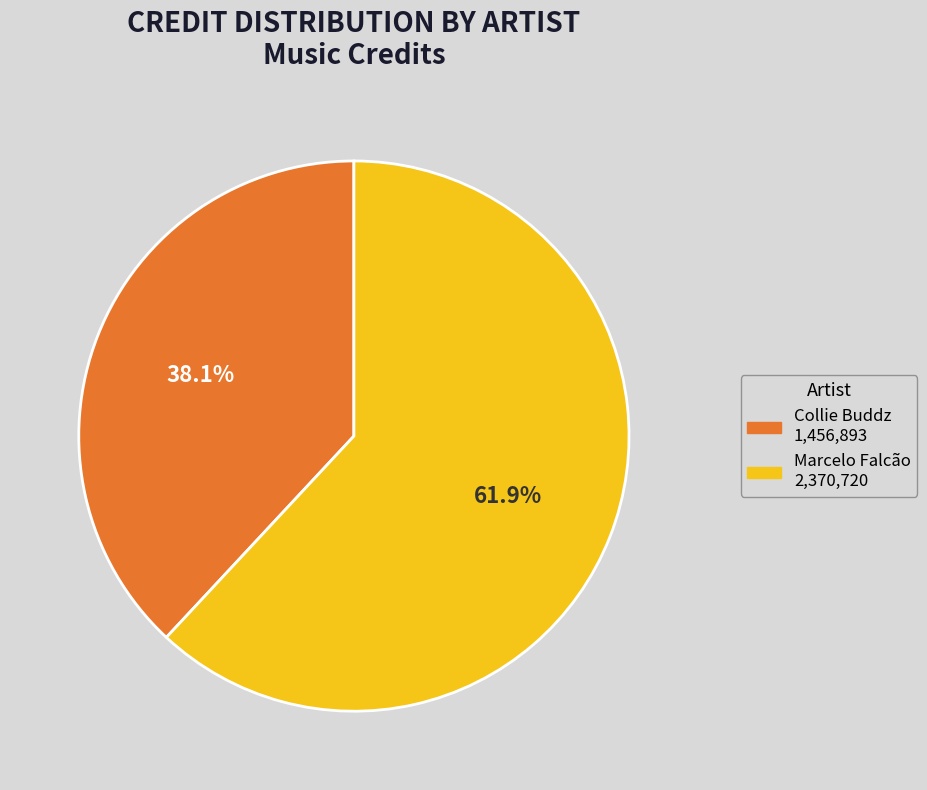

Do Marcelo Falcão and Collie Buddz together represent more than half of the pie?

Yes